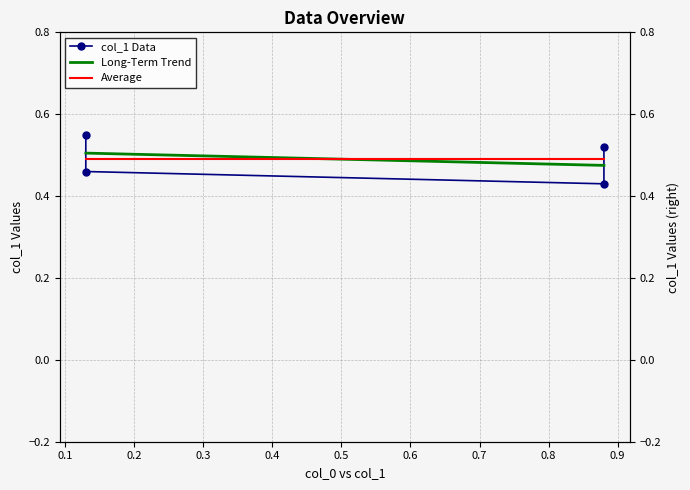

What is the change in value from 0.88 to 0.88?

+0.1